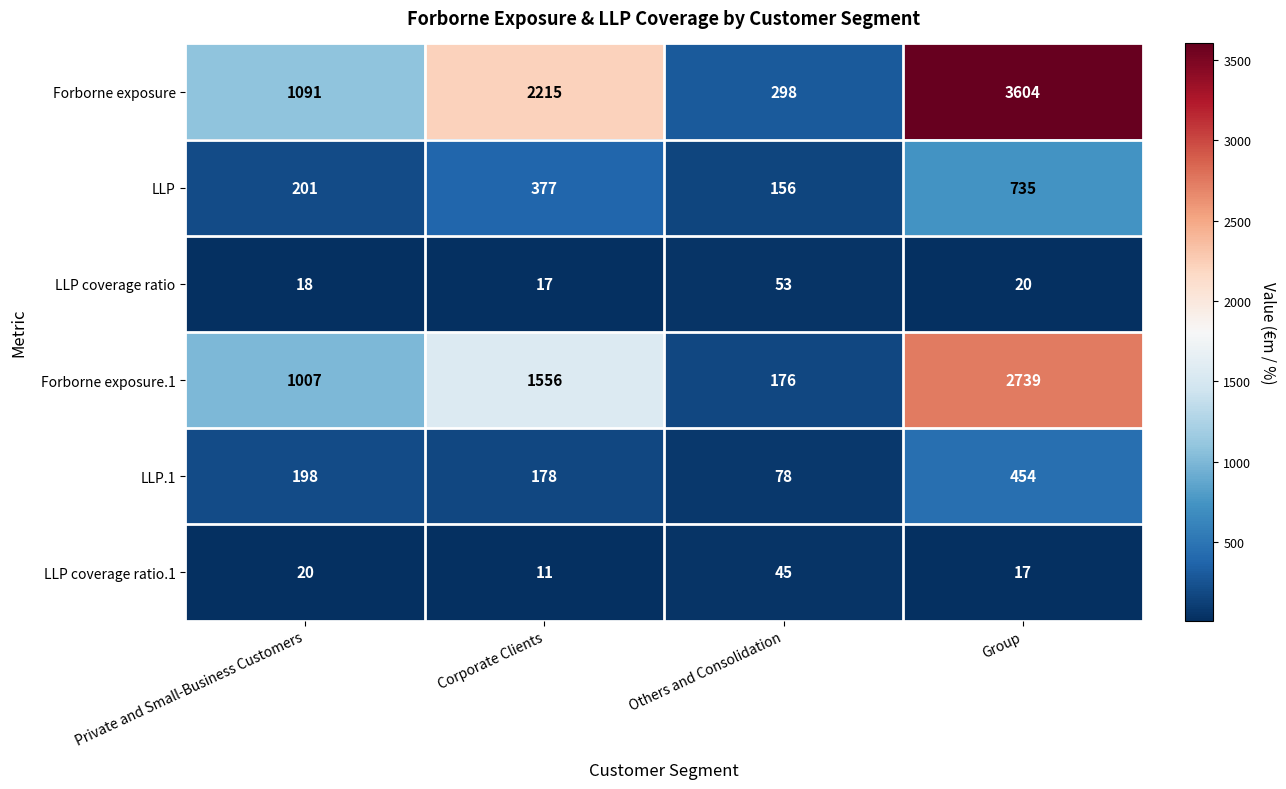

Between Private and Small-Business Customers and Corporate Clients, which series saw the biggest shift?

Forborne exposure